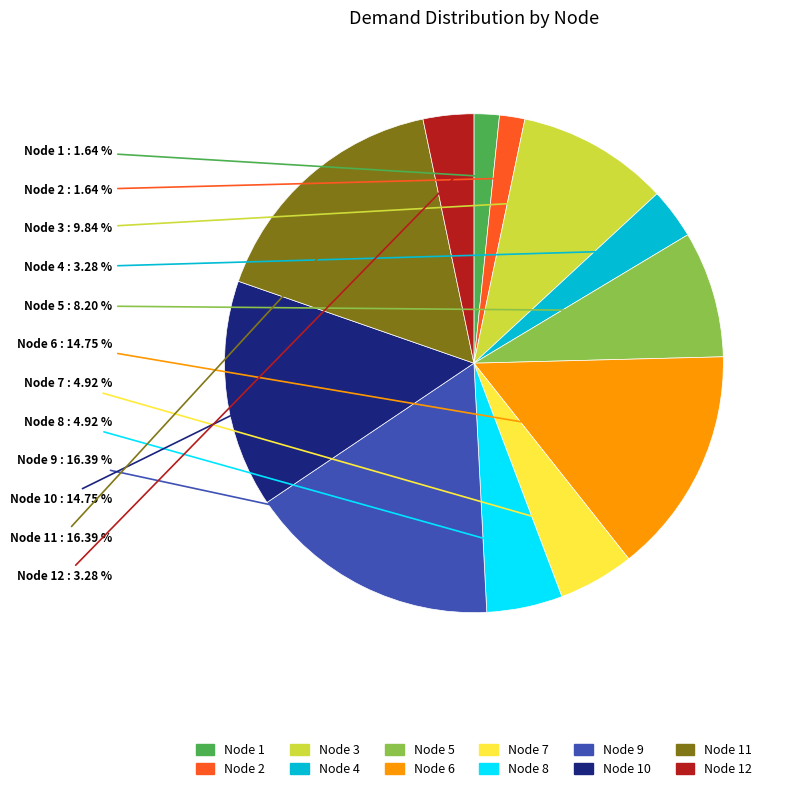

Count the number of slices in the pie.

12